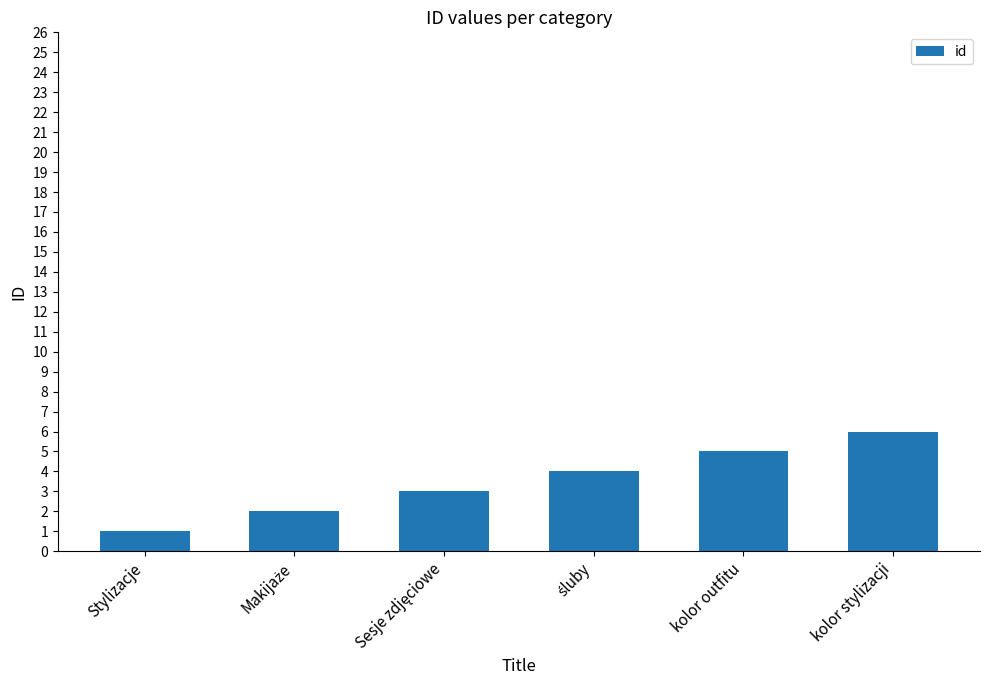

What is the maximum value shown in the chart?

6